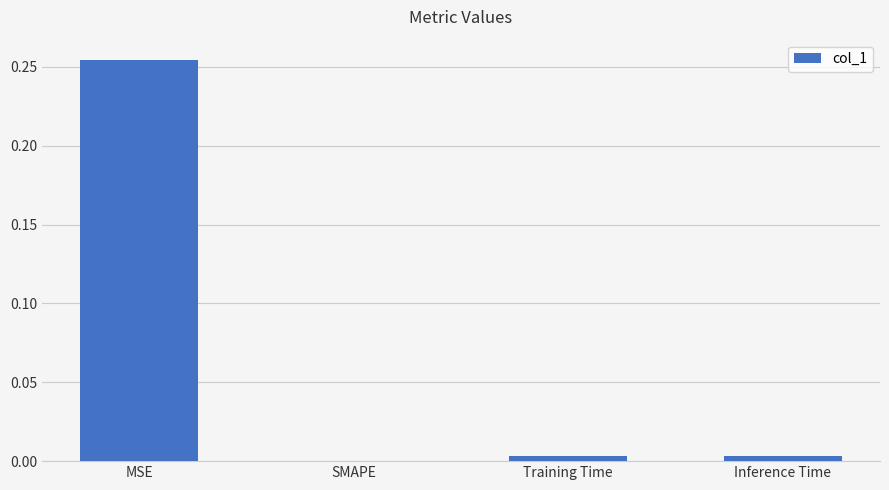

Which label corresponds to the largest value in the chart?

MSE